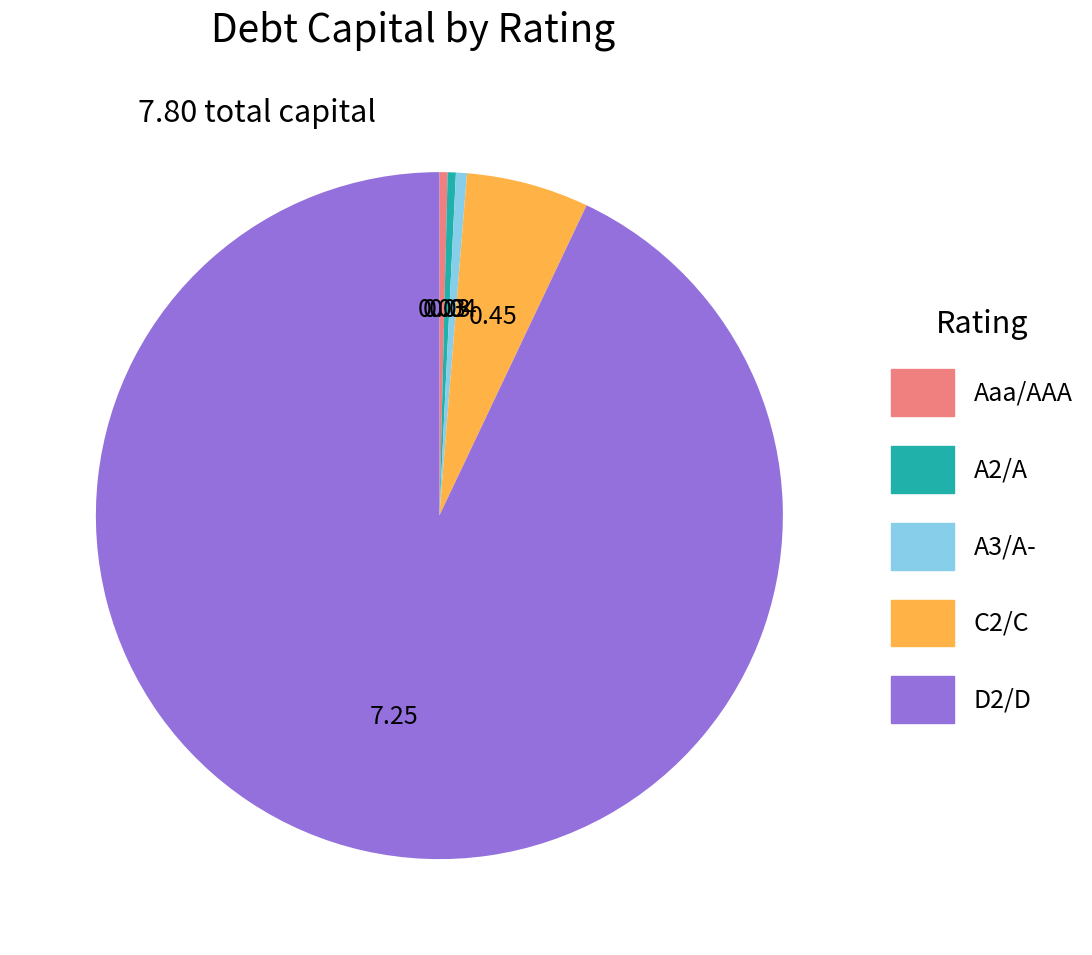

Does D2/D account for over 50% of the chart?

Yes